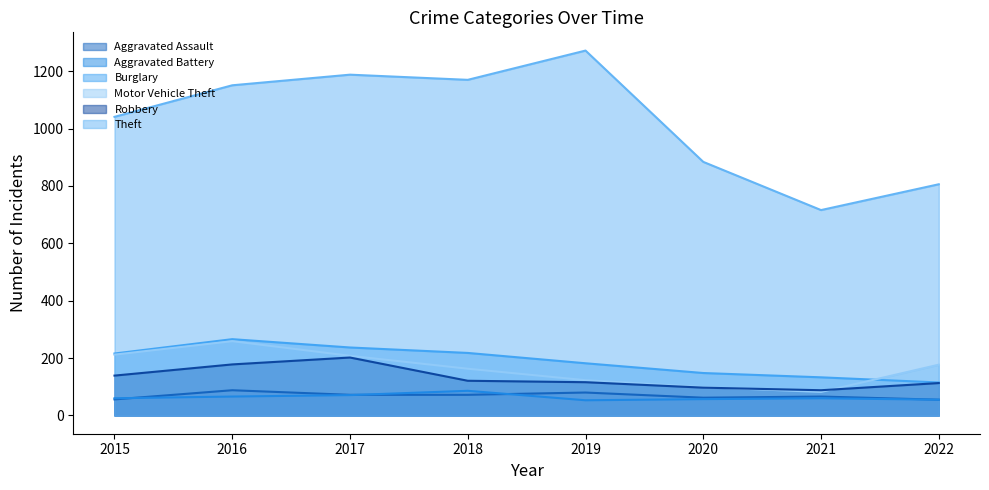

How many data points does each series have?

8